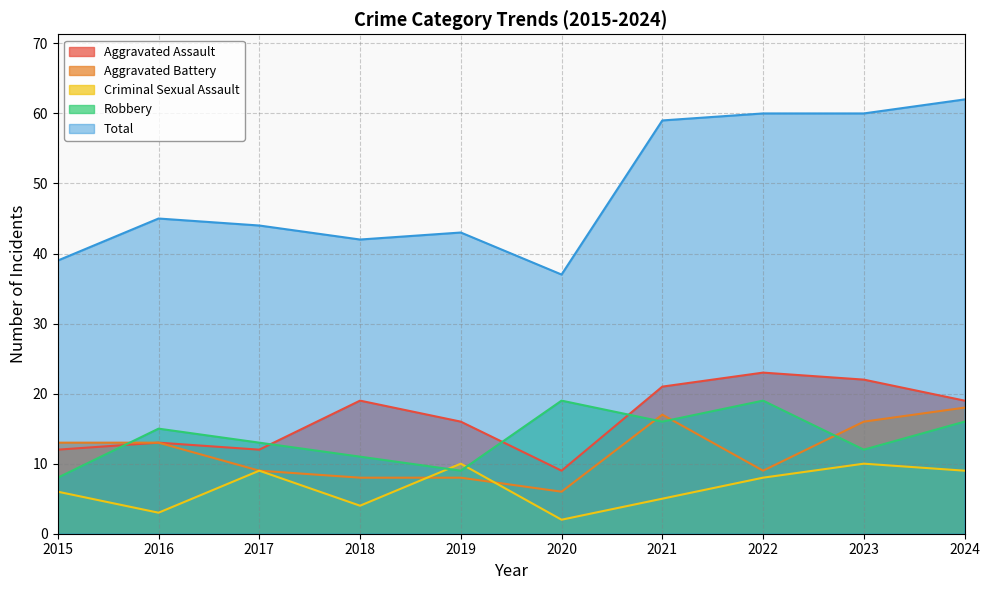

The Total series shows 22 at 2020. True or false?

False